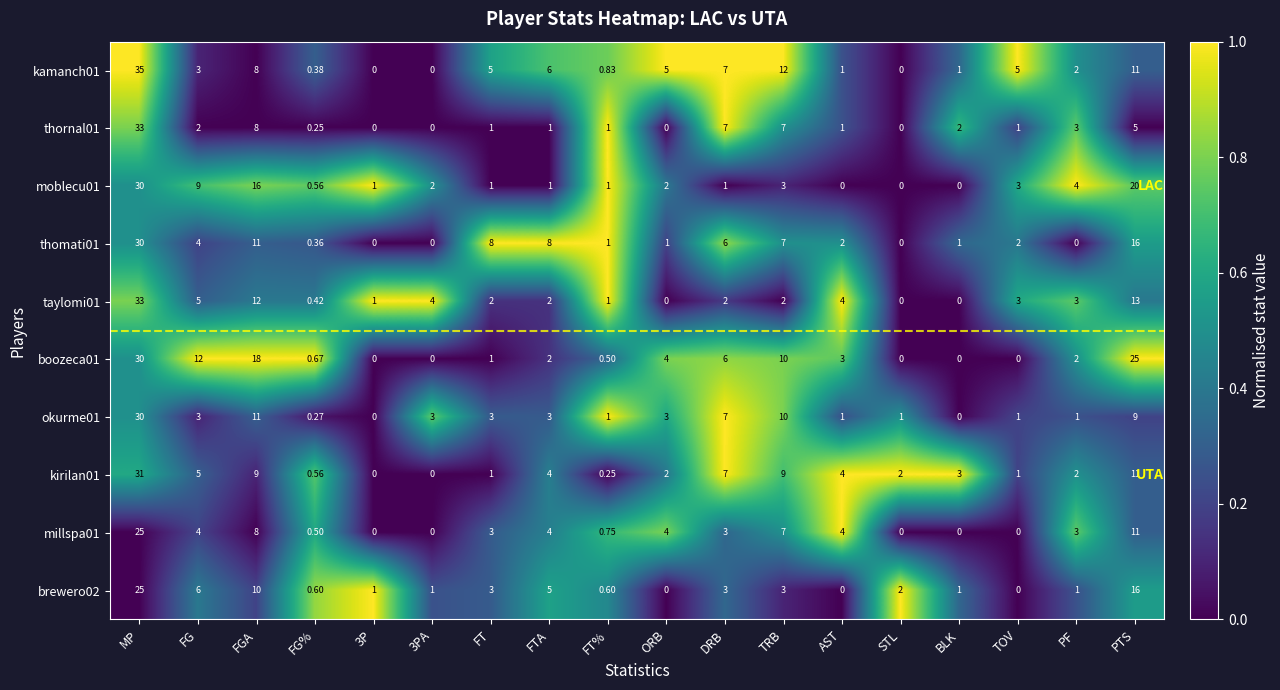

At which category is the sum across all series the highest?

MP